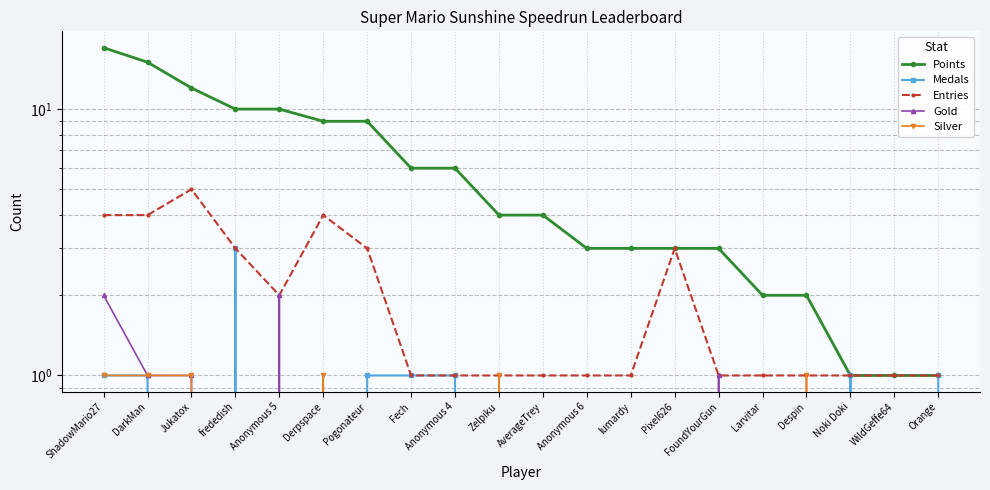

Between Larvitar and Noki Doki, which is larger?

Larvitar